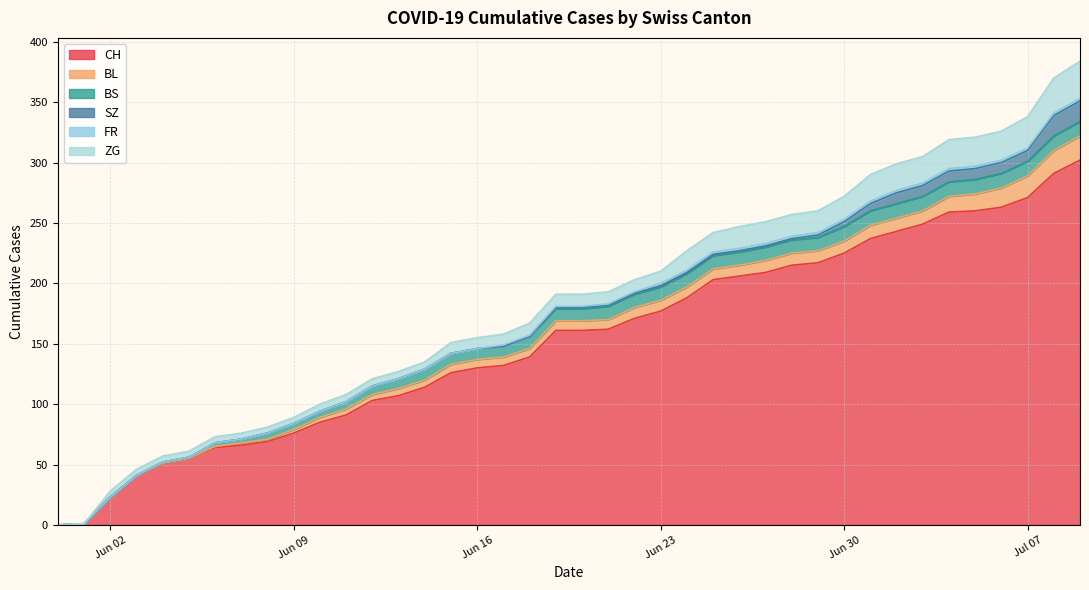

Reading left to right, what are all the values shown in this chart?

CH: 0=0	1=1	2=23	3=41	4=51	5=55	6=64	7=66	8=69	9=76	10=85	11=91	12=103	13=107	14=114	15=126	16=130	17=132	18=139	19=161	20=161	21=162	22=171	23=177	24=188	25=203	26=206	27=209	28=215	29=217	30=225	31=237	32=243	33=249	34=259	35=260	36=263	37=271	38=291	39=302
BL: 0=0	1=0	2=0	3=0	4=0	5=0	6=1	7=2	8=2	9=3	10=4	11=5	12=5	13=6	14=6	15=7	16=7	17=7	18=7	19=8	20=8	21=8	22=9	23=9	24=9	25=9	26=9	27=10	28=10	29=10	30=10	31=11	32=11	33=11	34=13	35=14	36=16	37=18	38=19	39=20
BS: 0=0	1=0	2=0	3=0	4=1	5=1	6=3	7=3	8=5	9=5	10=5	11=6	12=7	13=8	14=9	15=9	16=9	17=9	18=10	19=10	20=10	21=11	22=11	23=11	24=11	25=11	26=11	27=11	28=11	29=11	30=12	31=12	32=12	33=12	34=12	35=12	36=12	37=12	38=12	39=12
SZ: 0=0	1=0	2=0	3=0	4=0	5=0	6=0	7=0	8=0	9=0	10=0	11=0	12=0	13=0	14=0	15=0	16=0	17=0	18=0	19=1	20=1	21=1	22=1	23=1	24=1	25=1	26=1	27=1	28=1	29=2	30=4	31=6	32=9	33=9	34=9	35=9	36=9	37=9	38=17	39=17
FR: 0=0	1=0	2=0	3=0	4=0	5=0	6=0	7=0	8=0	9=0	10=0	11=0	12=0	13=0	14=0	15=0	16=0	17=1	18=1	19=1	20=1	21=1	22=1	23=2	24=2	25=2	26=2	27=2	28=2	29=2	30=2	31=2	32=2	33=2	34=2	35=2	36=2	37=2	38=2	39=2
ZG: 0=0	1=0	2=5	3=5	4=5	5=5	6=5	7=5	8=5	9=5	10=6	11=6	12=6	13=6	14=6	15=9	16=9	17=9	18=10	19=10	20=10	21=10	22=10	23=10	24=16	25=16	26=18	27=18	28=18	29=18	30=19	31=22	32=22	33=22	34=24	35=24	36=24	37=26	38=29	39=31